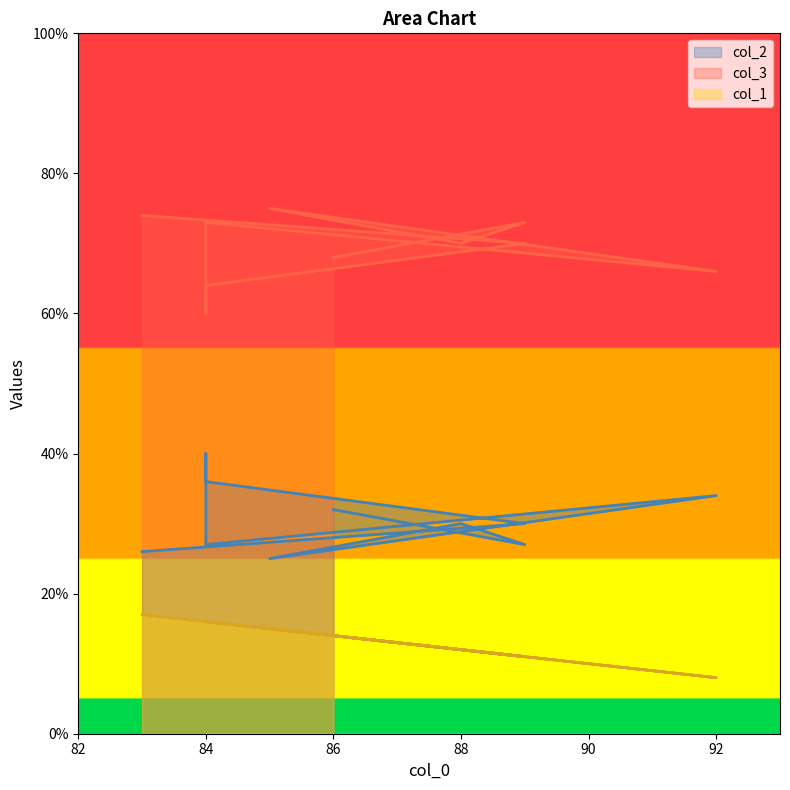

True or false: col_1 and col_3 intersect in this chart.

False